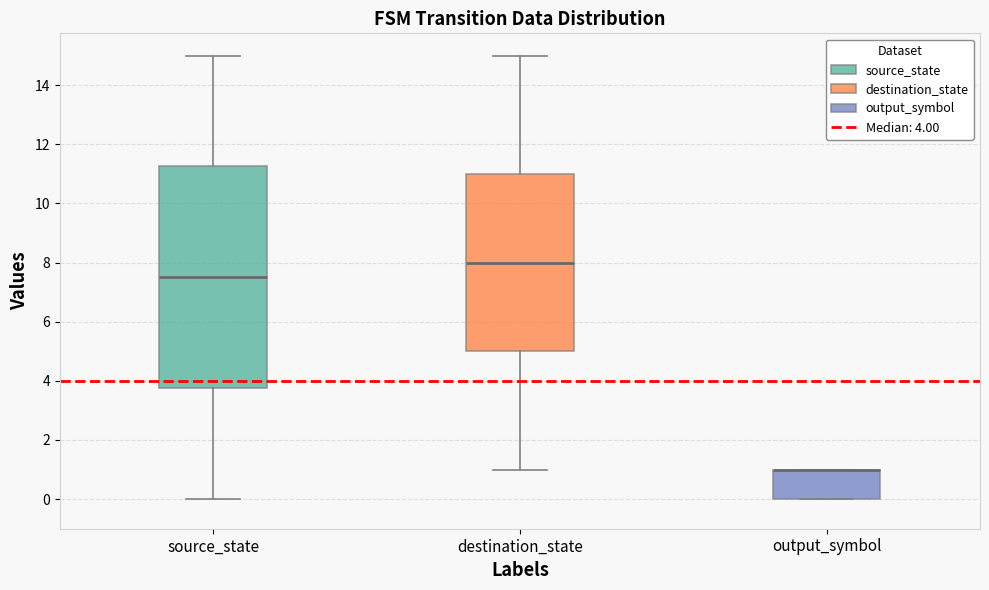

Where is the lower edge of the box for output_symbol on the y-axis? The values are not printed on the chart, so give them approximately, as read against the axis.

0.0